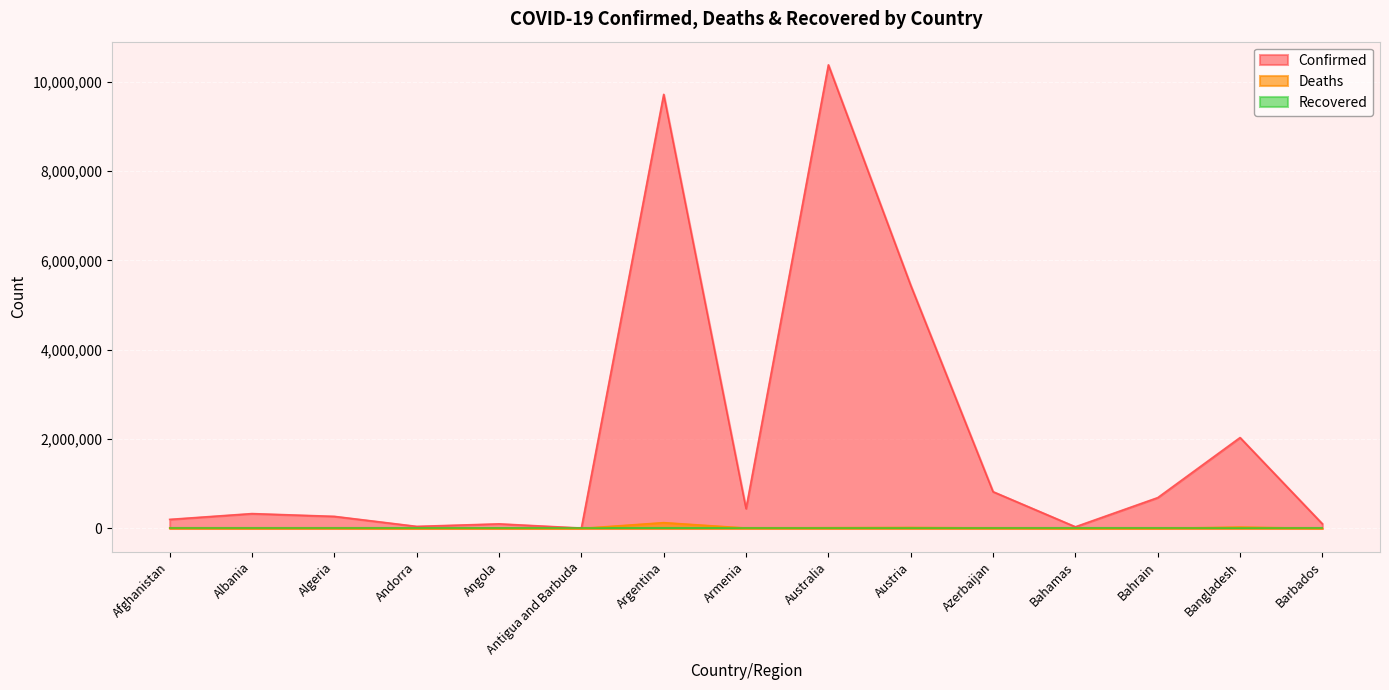

What is the maximum value shown in the chart?

10379442